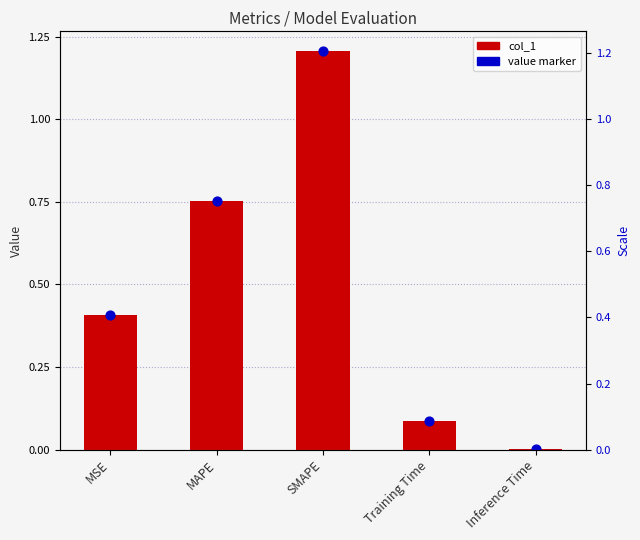

Which series reaches the maximum Y coordinate?

col_1